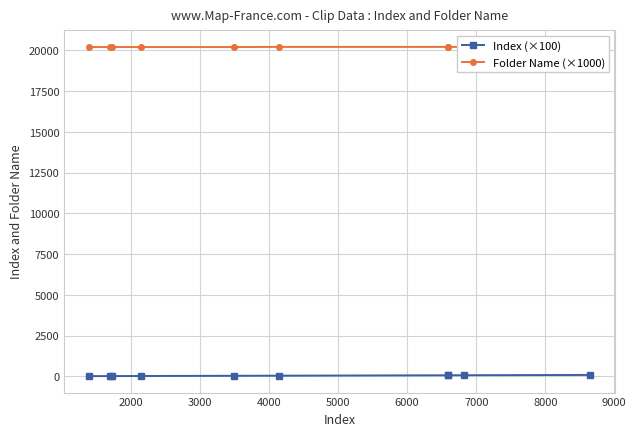

Which has a higher value, 6000 or 2000?

6000